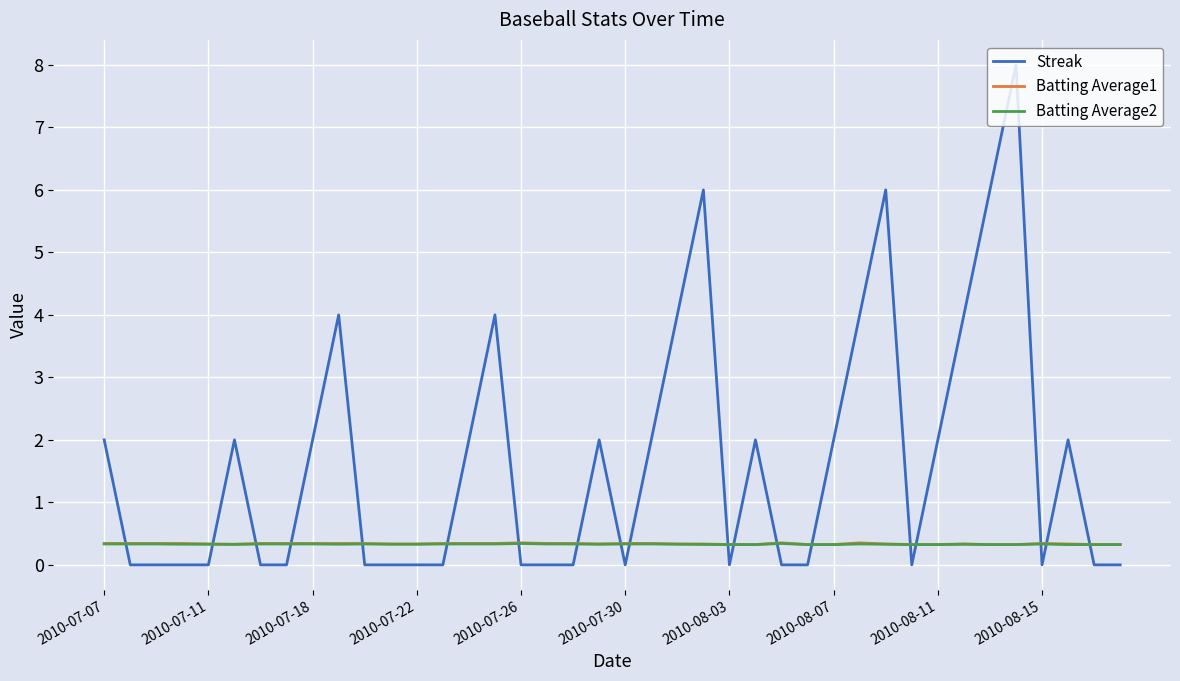

How many distinct data groups are displayed?

3